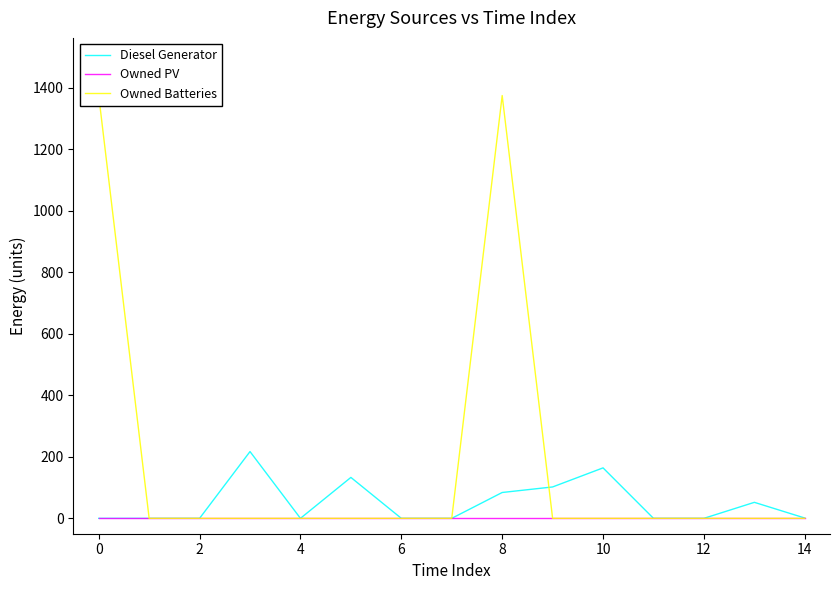

List the series in order of their overall mean, lowest first.

Owned PV, Diesel Generator, Owned Batteries